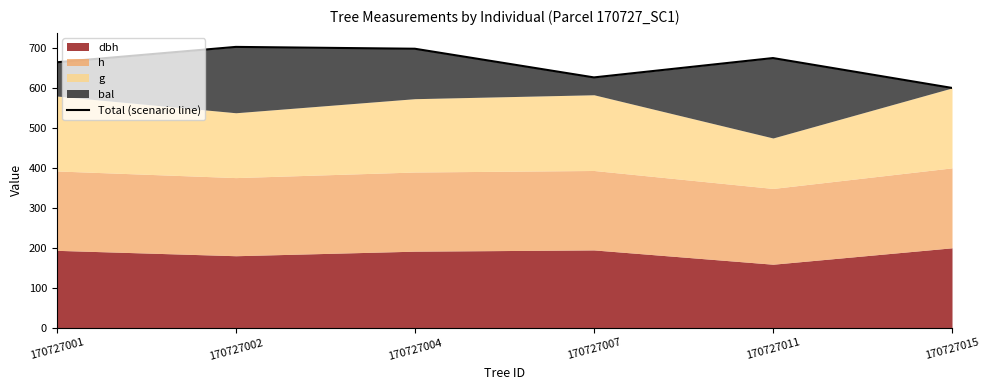

Reading left to right, extract all data points from this chart.

664.2	702.7	698.1	626.3	674.8	600.0